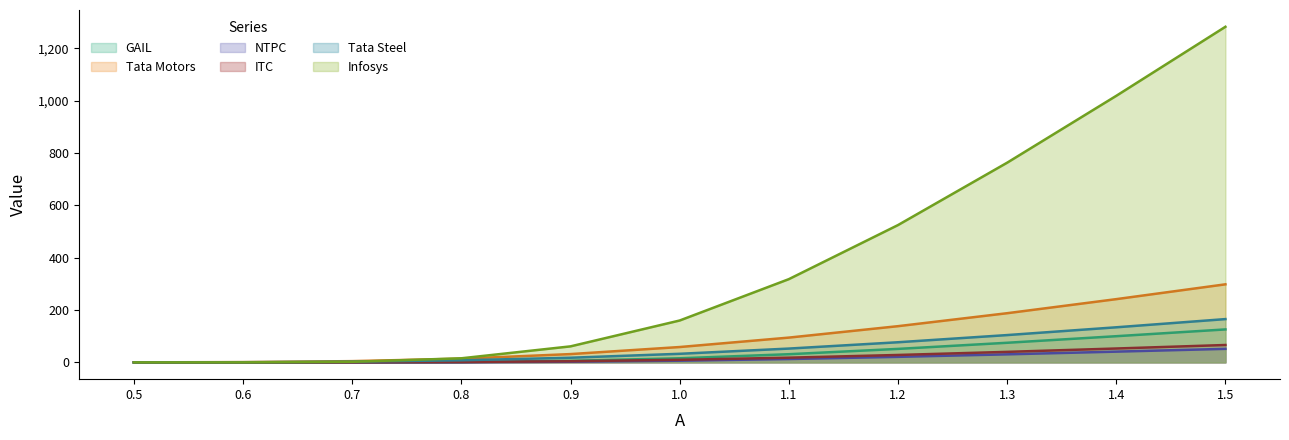

At 0.6, list the series in order from smallest to largest.

NTPC, GAIL, ITC, Infosys, Tata Steel, Tata Motors